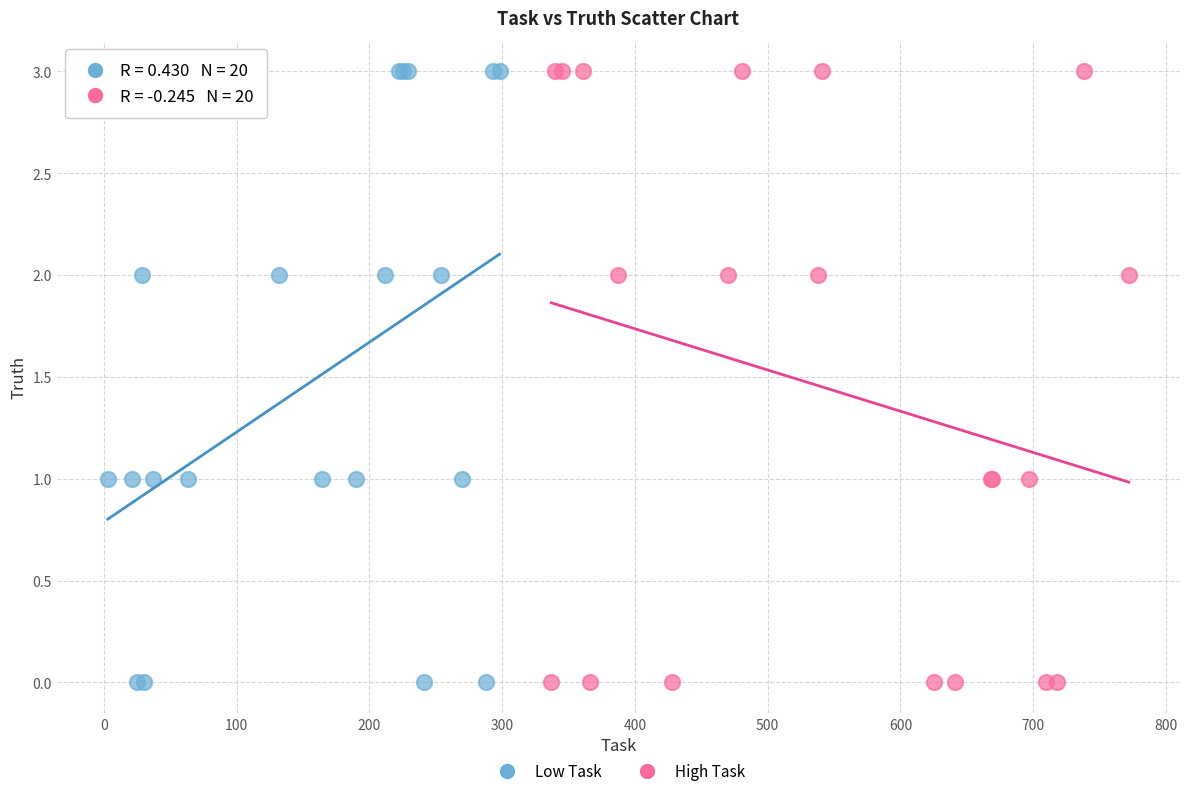

What are all the series names shown in the legend?

Low Task, High Task